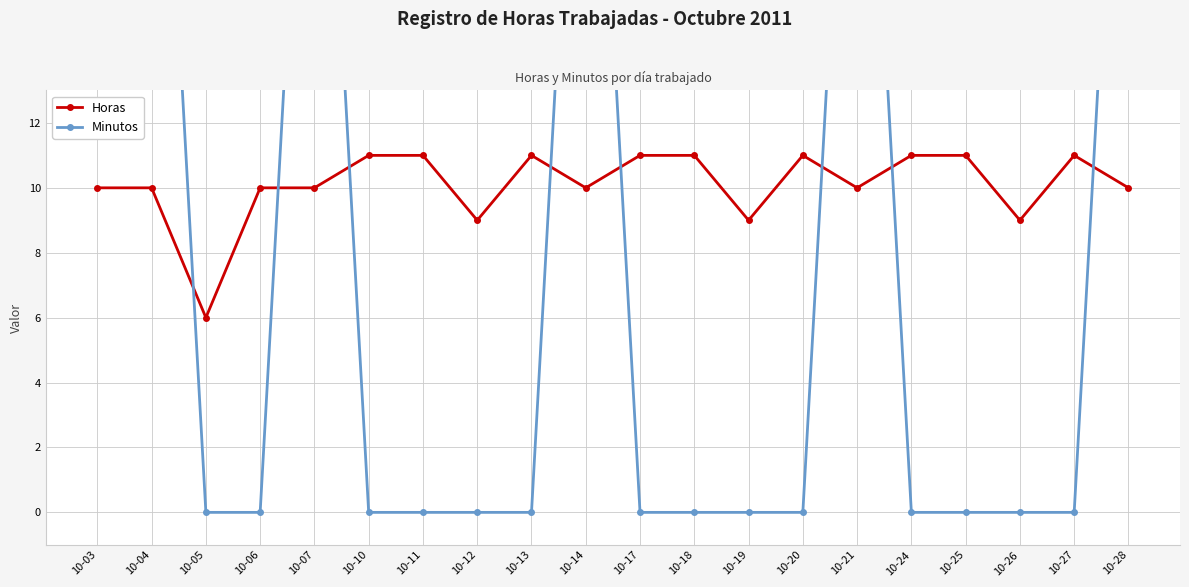

What value does the Horas series have at 10-27?

11